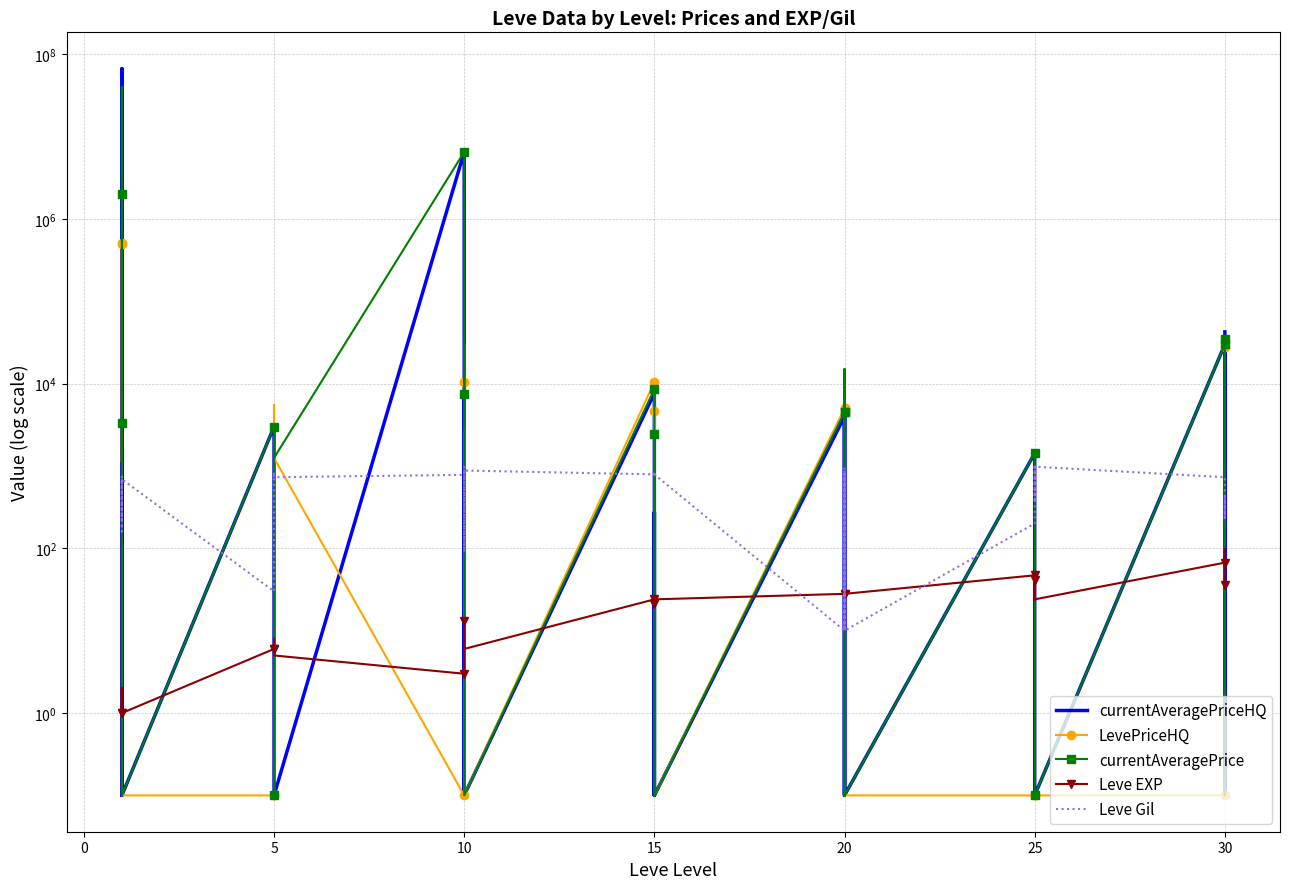

After their last crossing, which series has the higher values: Leve Gil or currentAveragePriceHQ?

currentAveragePriceHQ